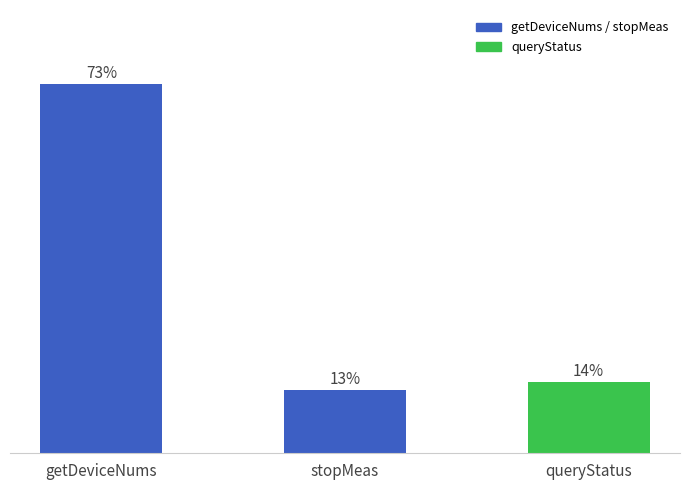

What is the change in value from getDeviceNums to stopMeas?

-512